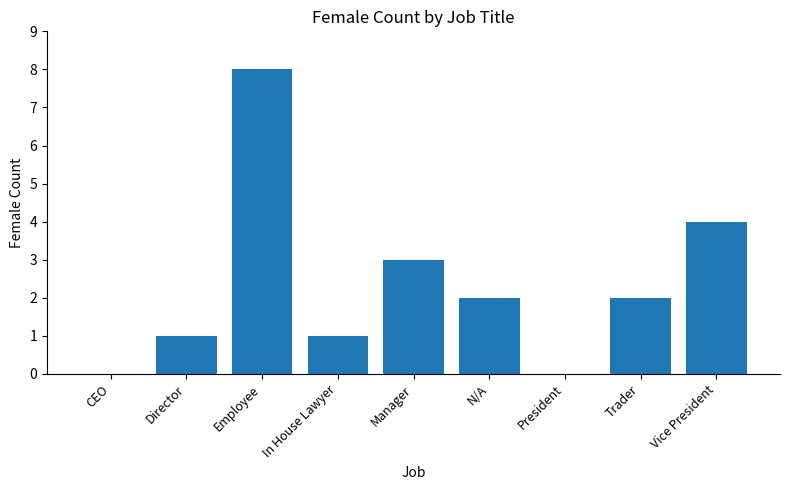

At which category does the chart reach its peak across all series?

Employee